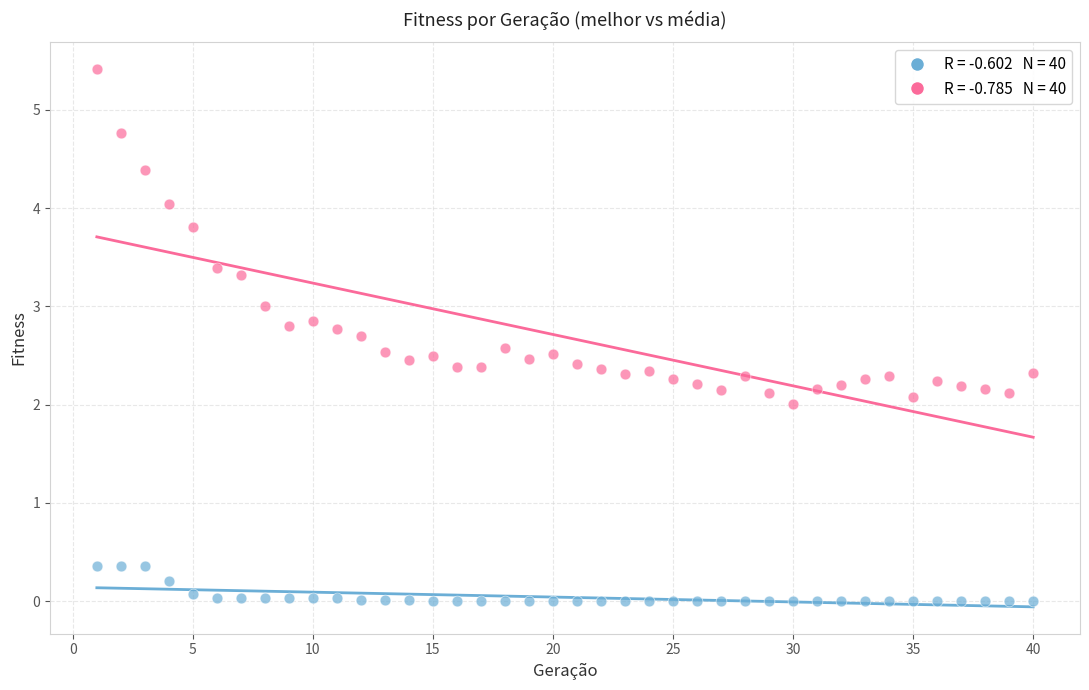

Across all data points, what is the range of X values (max minus min)?

39.0